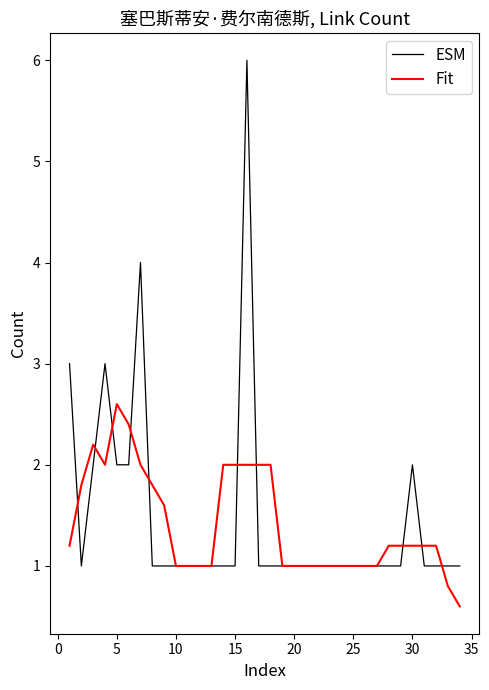

Does the chart display data point markers on the line(s)?

No